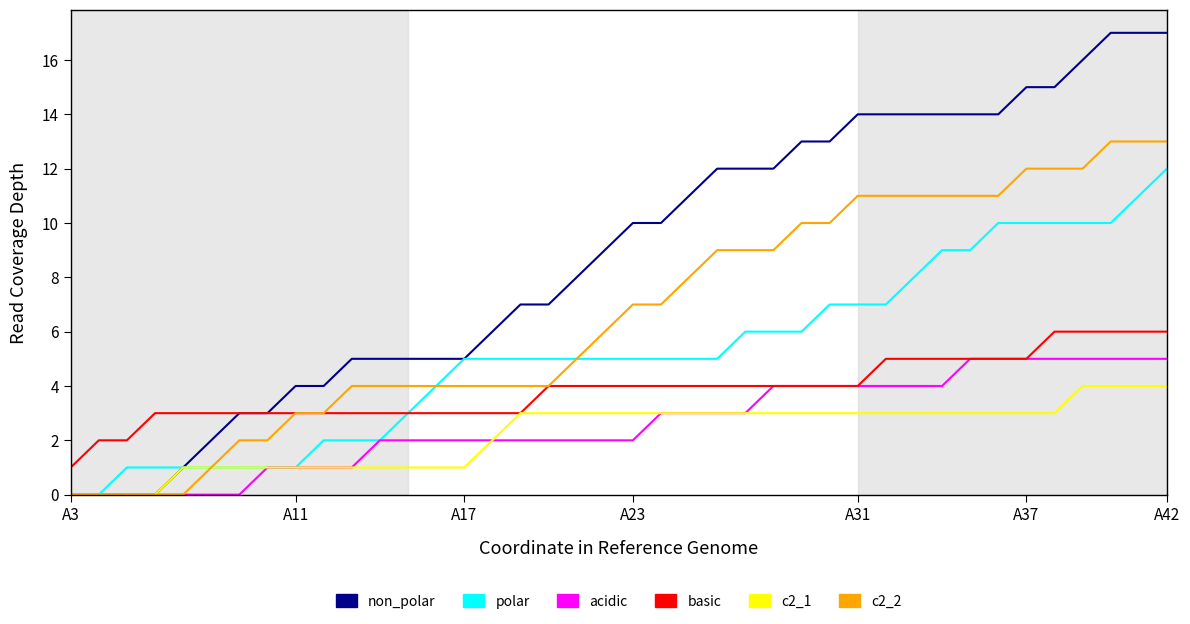

List the series in order of their peak value, highest first.

non_polar, c2_2, polar, basic, acidic, c2_1